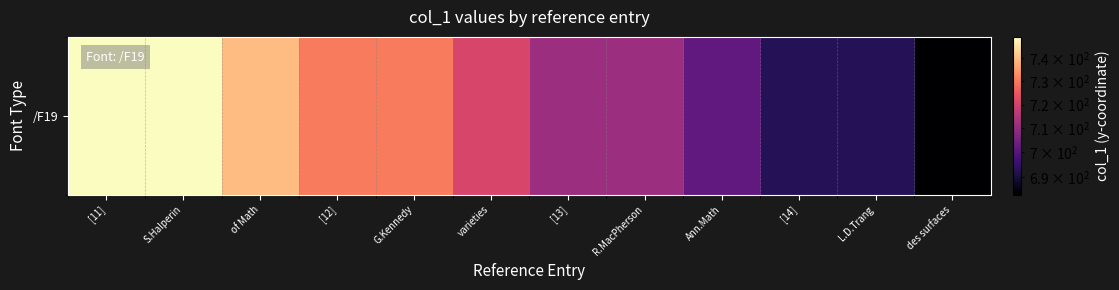

Which category has the lowest value across all series?

des surfaces